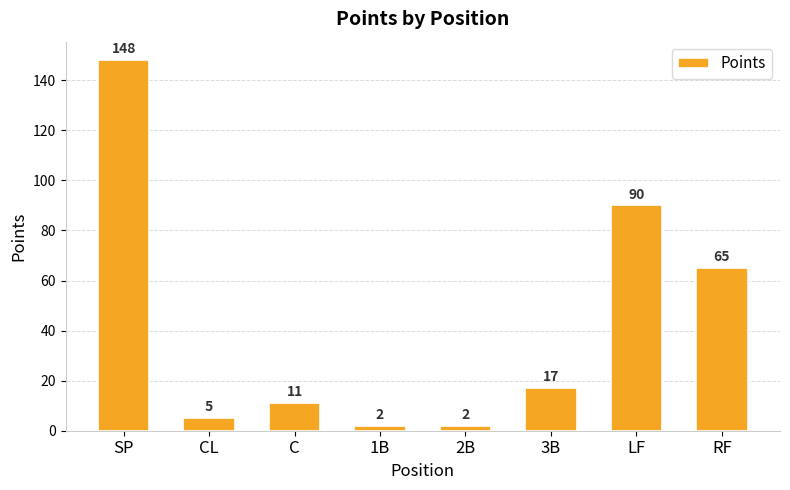

What position from the left is C?

3